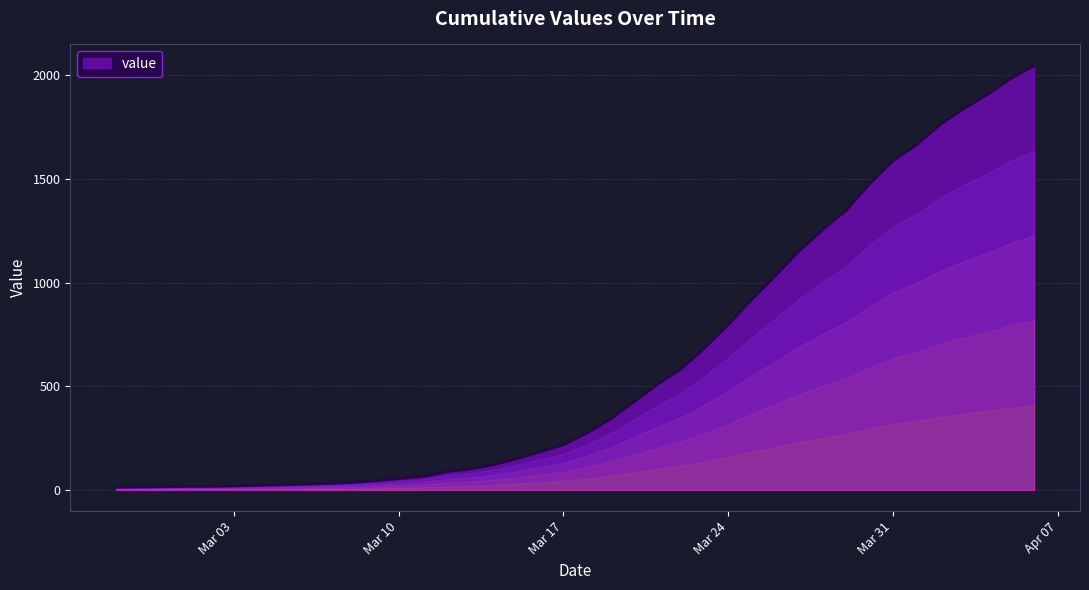

How many values are below 274?

20